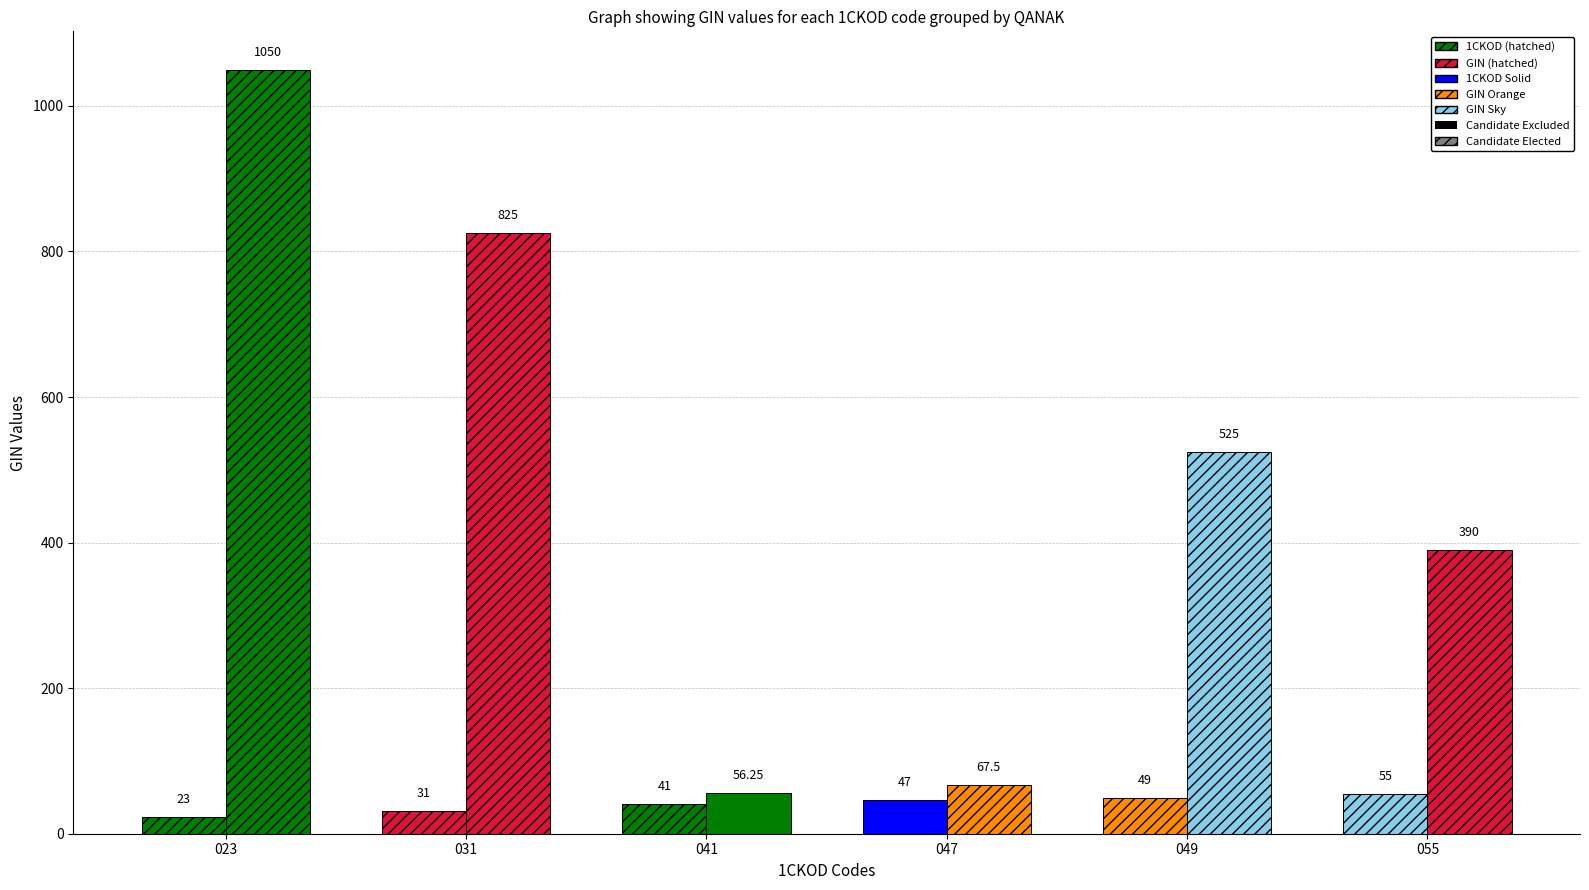

What is the maximum value shown in the chart?

1050.0